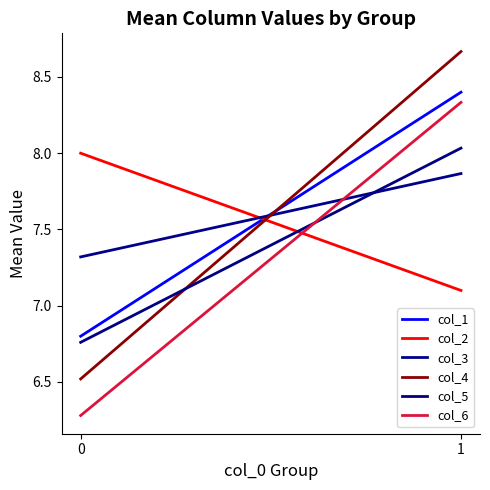

List the labels in order of col_5 value, largest first.

1, 0